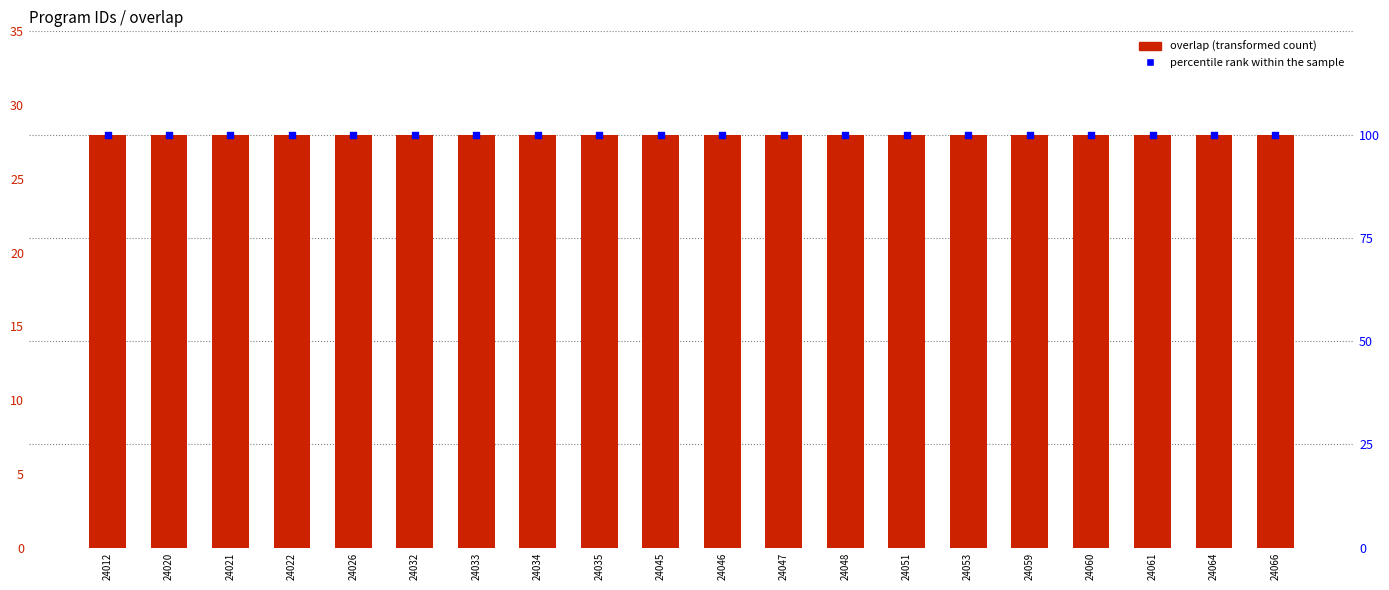

What are all the series names shown in the legend?

overlap, percentile rank within the sample